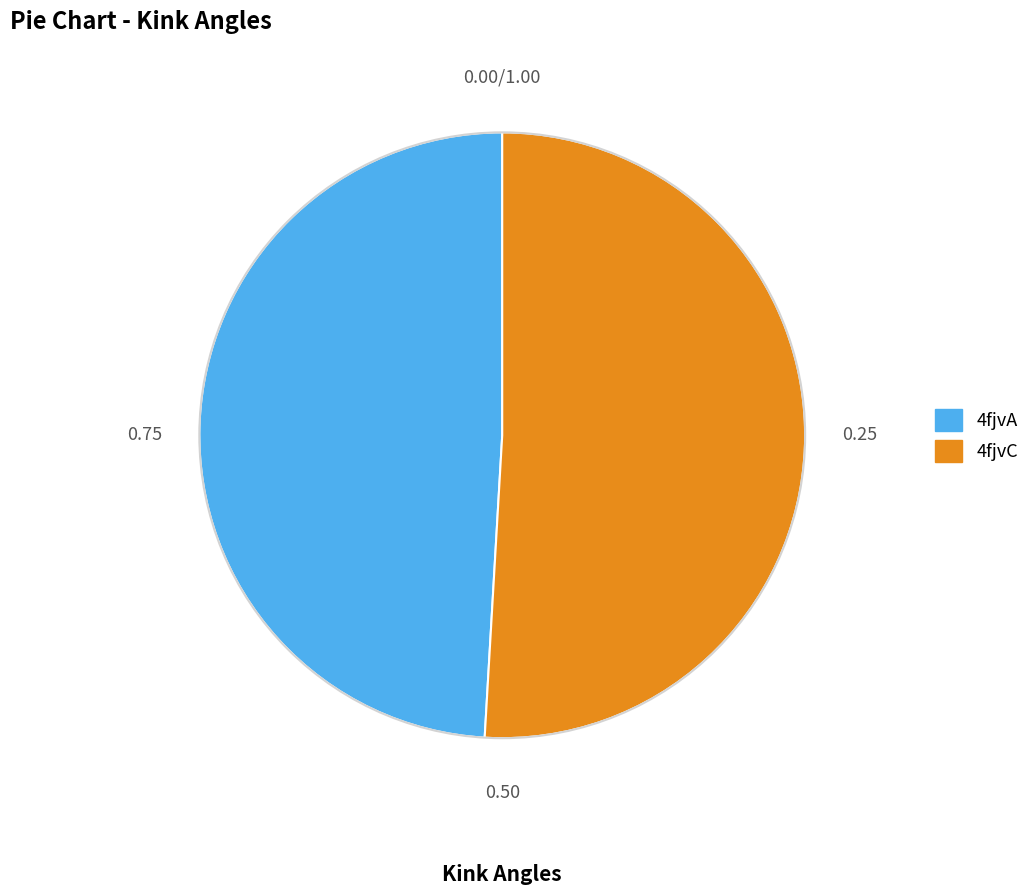

How many slices are in this pie chart?

2